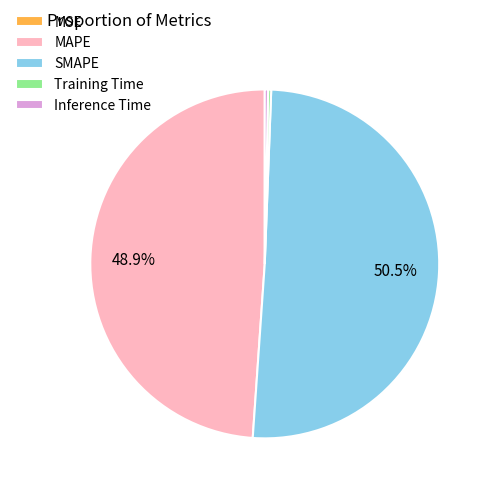

Combined, what portion of the pie is SMAPE and MAPE?

99.4%